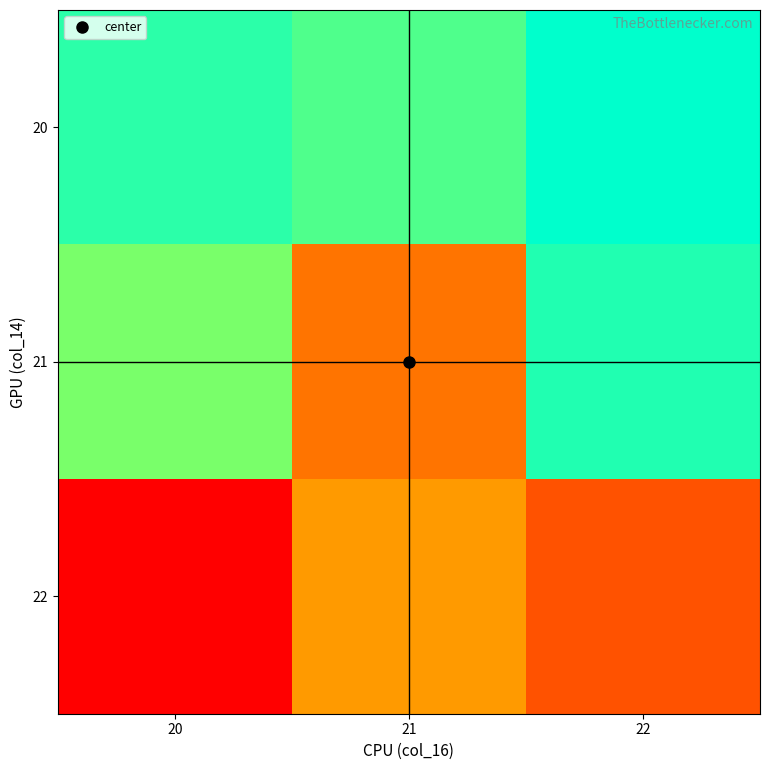

At how many categories does at least one series exceed 151977816?

1